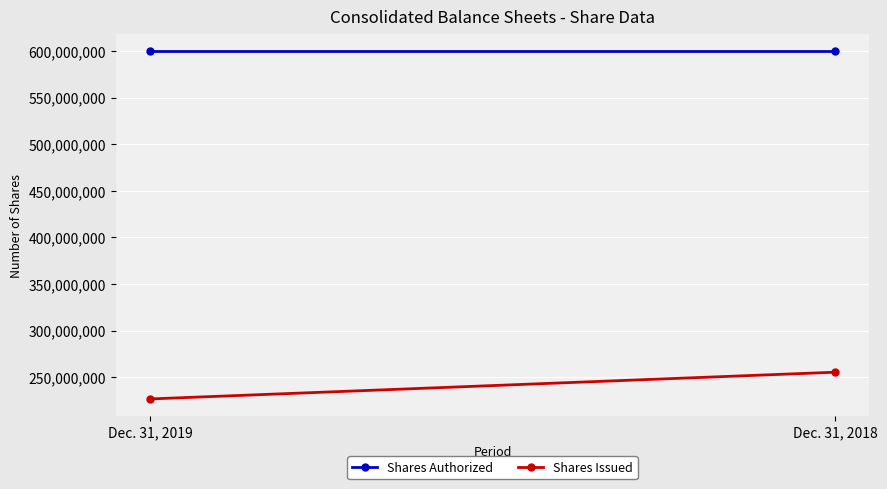

Reading left to right, list all the values displayed in this chart.

Shares Authorized: Dec. 31, 2019=600000000	Dec. 31, 2018=600000000
Shares Issued: Dec. 31, 2019=226641443	Dec. 31, 2018=255326252